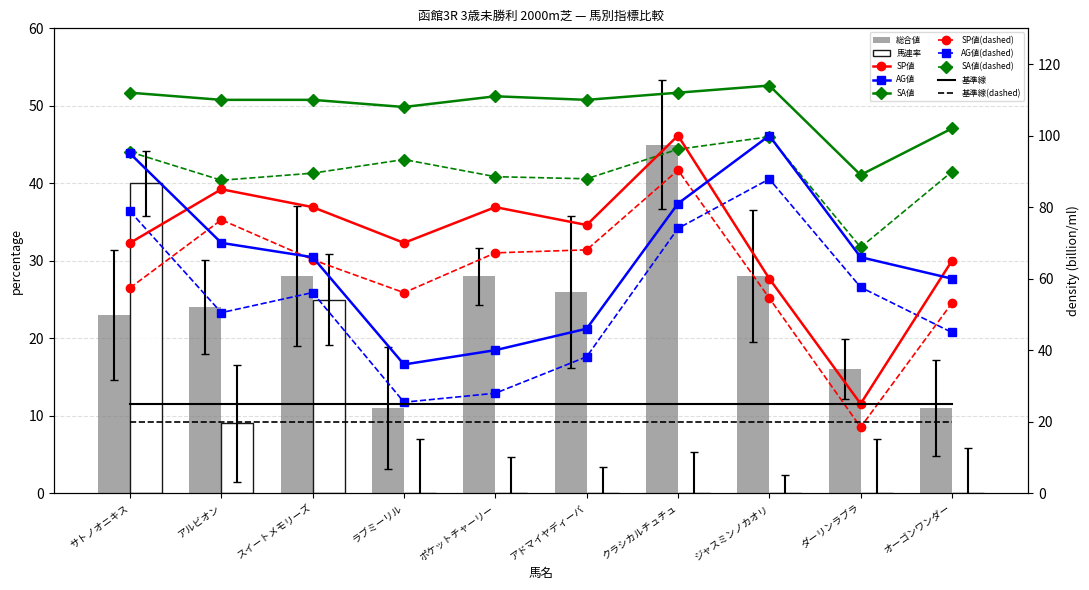

Reading right to left, extract all data points from this chart.

SP値: オーゴンワンダー=65	ダーリンラブラ=25	ジャスミンノカオリ=60	クラシカルチュチュ=100	アドマイヤディーバ=75	ポケットチャーリー=80	ラブミーリル=70	スイートメモリーズ=80	アルビオン=85	サトノオニキス=70
総合値: オーゴンワンダー=11	ダーリンラブラ=16	ジャスミンノカオリ=28	クラシカルチュチュ=45	アドマイヤディーバ=26	ポケットチャーリー=28	ラブミーリル=11	スイートメモリーズ=28	アルビオン=24	サトノオニキス=23
AG値: オーゴンワンダー=60	ダーリンラブラ=66	ジャスミンノカオリ=100	クラシカルチュチュ=81	アドマイヤディーバ=46	ポケットチャーリー=40	ラブミーリル=36	スイートメモリーズ=66	アルビオン=70	サトノオニキス=95
馬連率: オーゴンワンダー=0	ダーリンラブラ=0	ジャスミンノカオリ=0	クラシカルチュチュ=0	アドマイヤディーバ=0	ポケットチャーリー=0	ラブミーリル=0	スイートメモリーズ=25	アルビオン=9	サトノオニキス=40
SA値: オーゴンワンダー=102	ダーリンラブラ=89	ジャスミンノカオリ=114	クラシカルチュチュ=112	アドマイヤディーバ=110	ポケットチャーリー=111	ラブミーリル=108	スイートメモリーズ=110	アルビオン=110	サトノオニキス=112